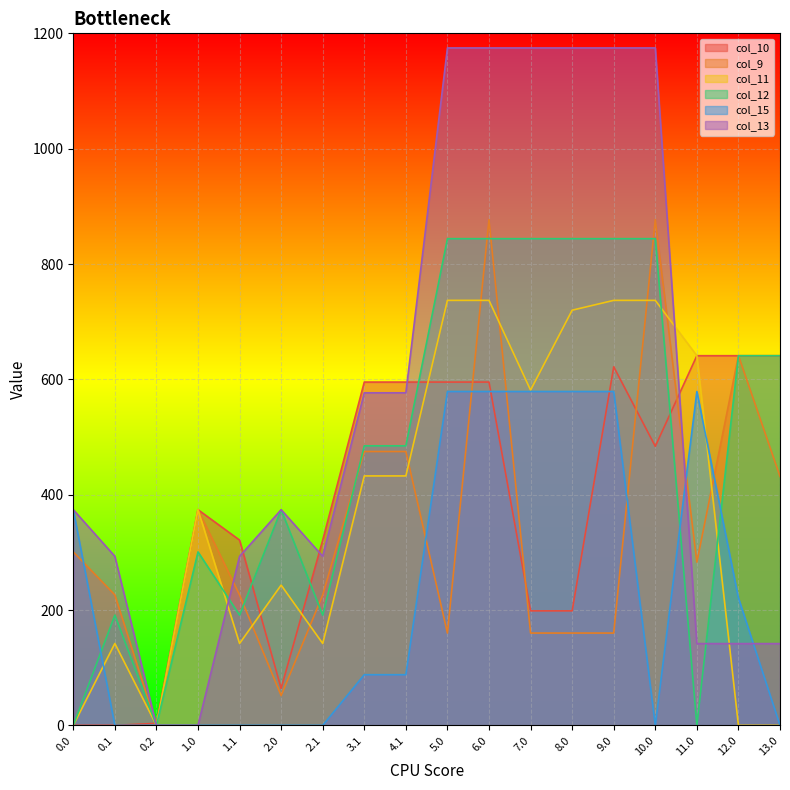

Is it true that col_10 equals 198.6 at 7.0?

True